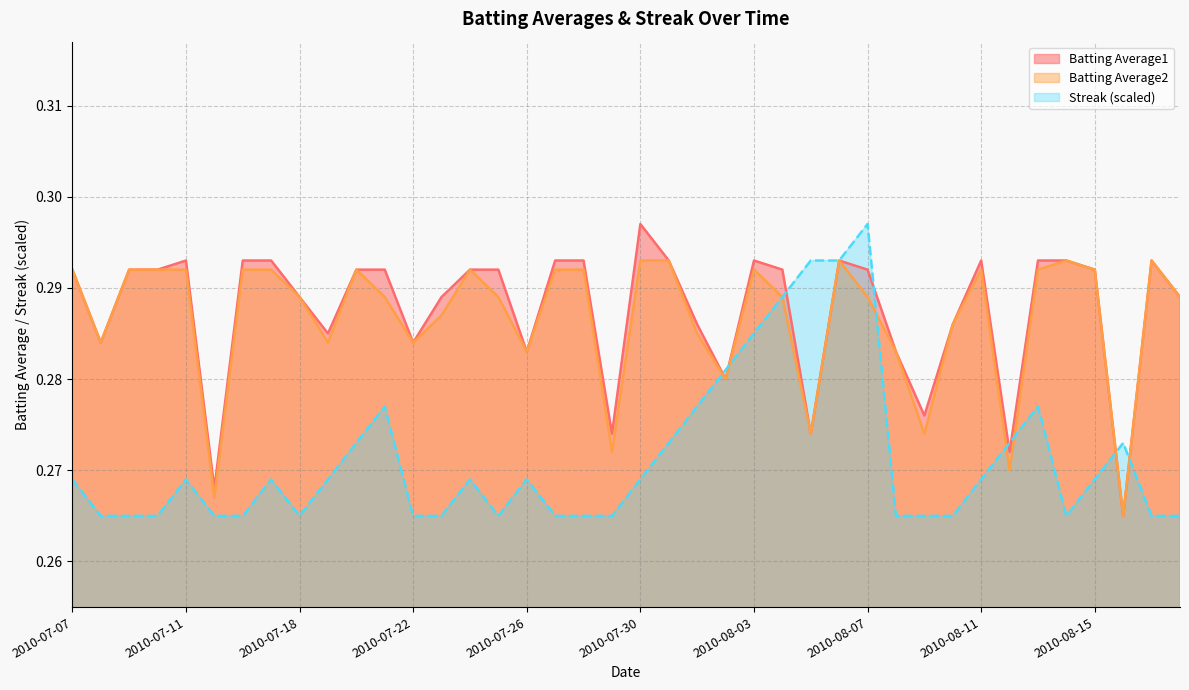

Which series has the largest total across all categories?

Batting Average1